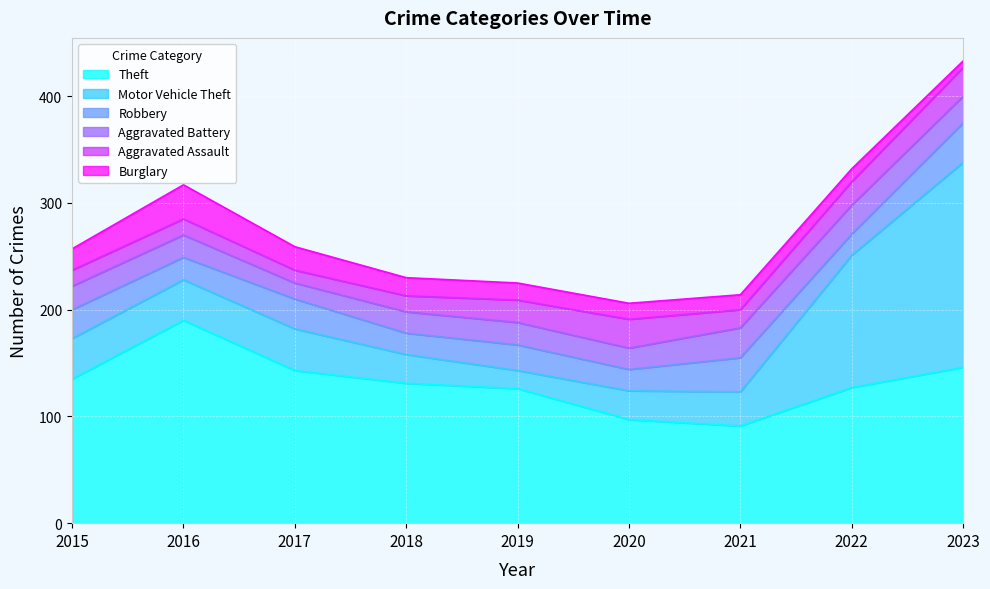

Where is the first local maximum for Robbery?

2017